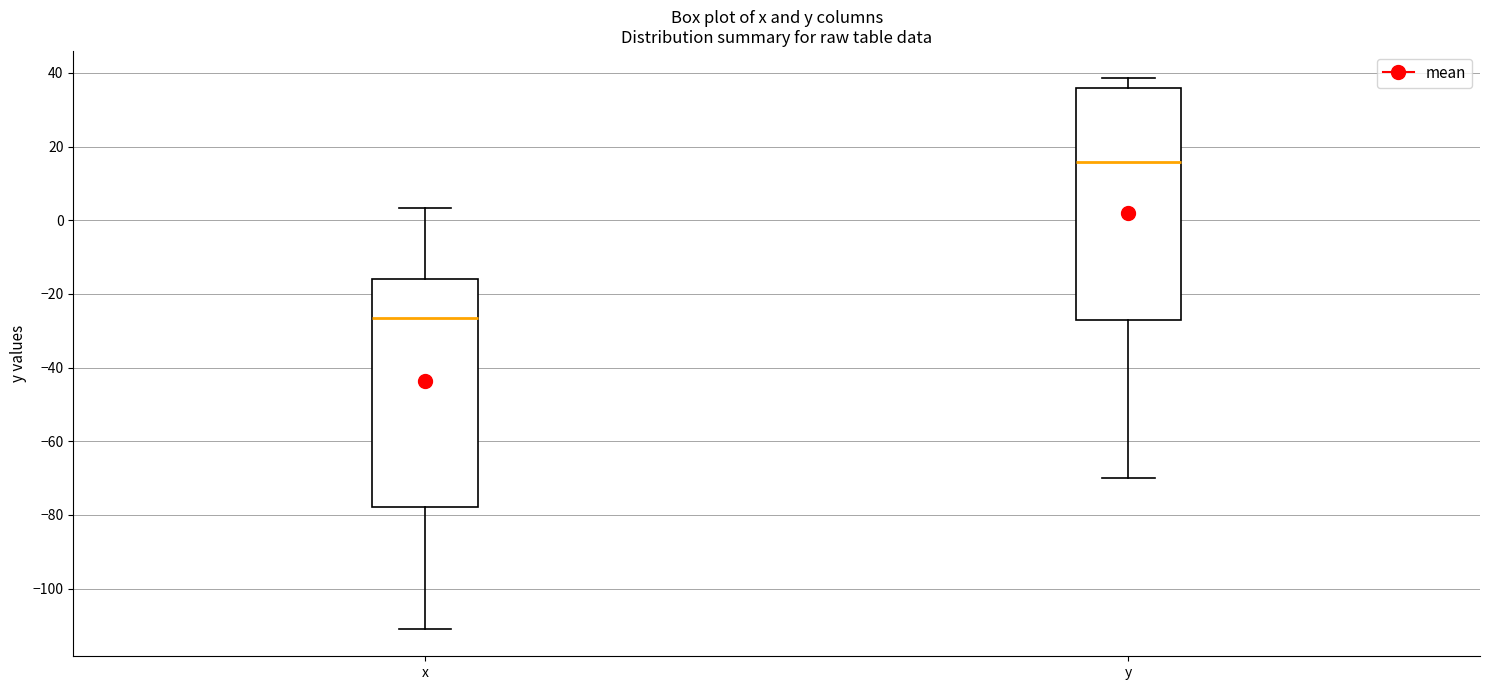

Where is the upper edge of the box for x on the y-axis? The values are not printed on the chart, so give them approximately, as read against the axis.

-16